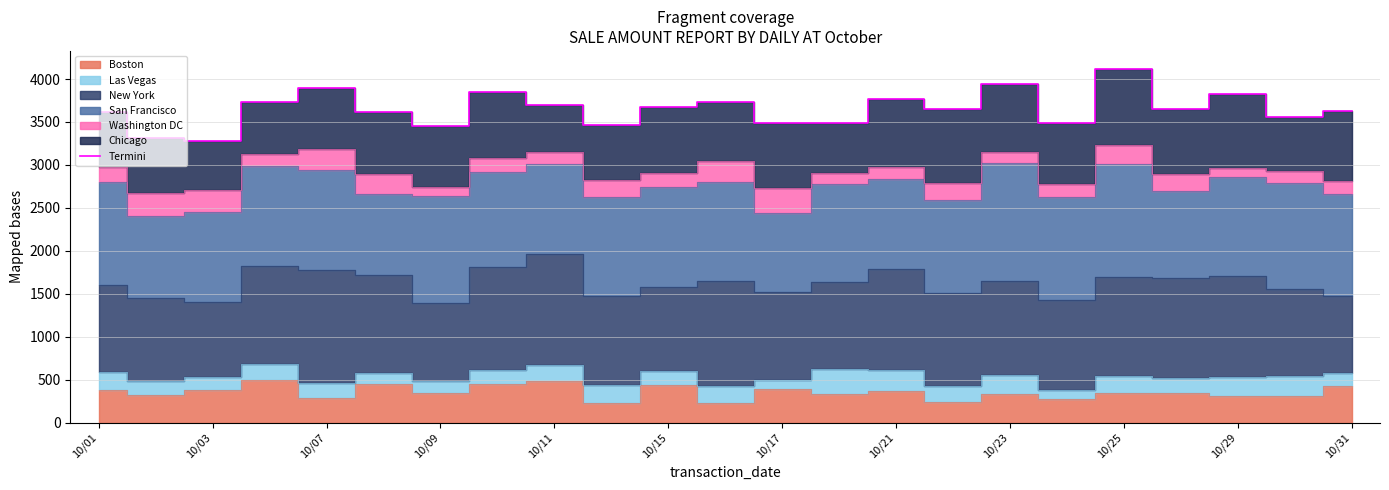

How many lines are shown in the chart?

1